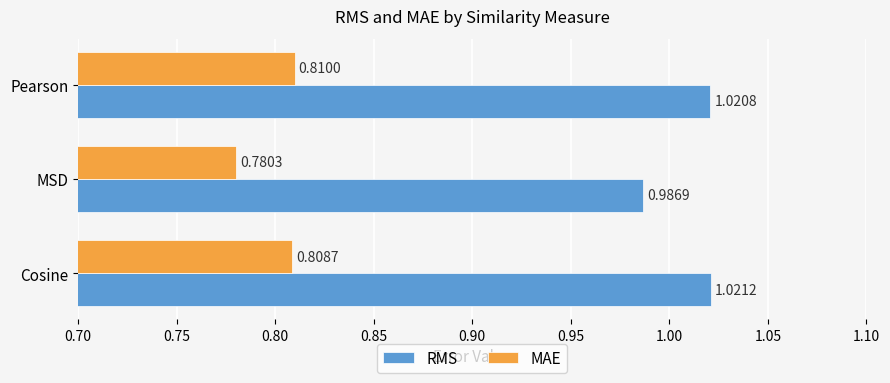

At how many categories does at least one series exceed 0?

3